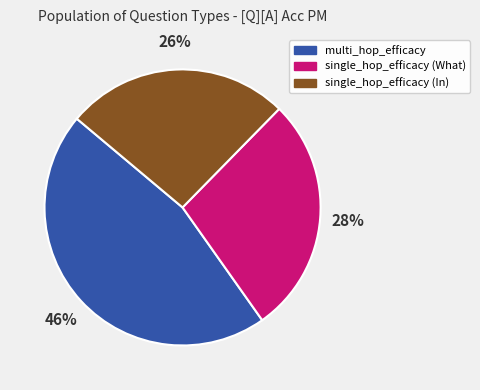

To the nearest percent, what is the difference between the single_hop_efficacy (What) and single_hop_efficacy (In) slice percentages?

2%